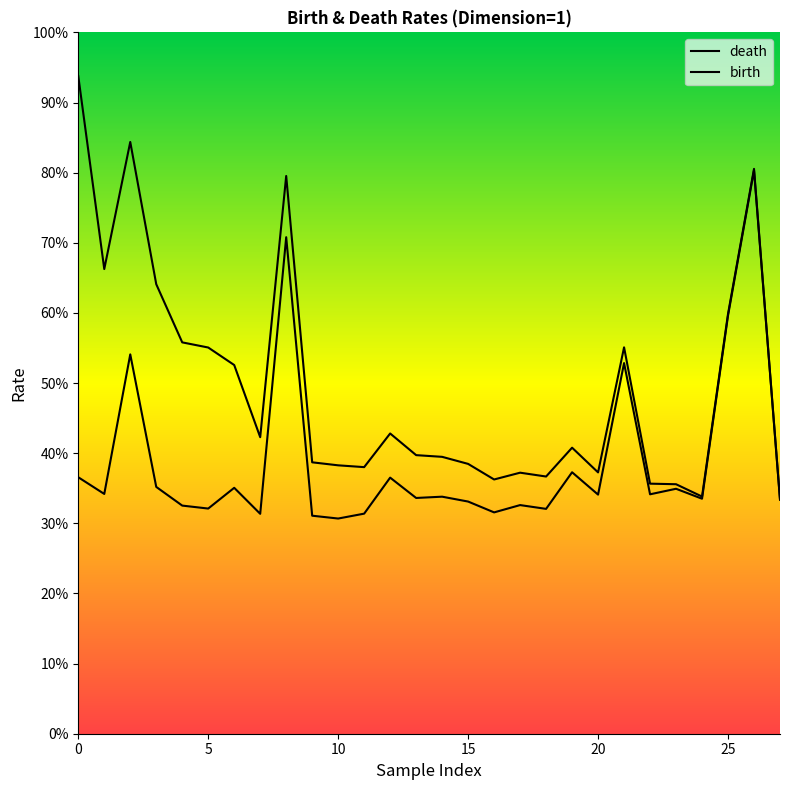

Is it true that birth equals 9.6 at 10?

False